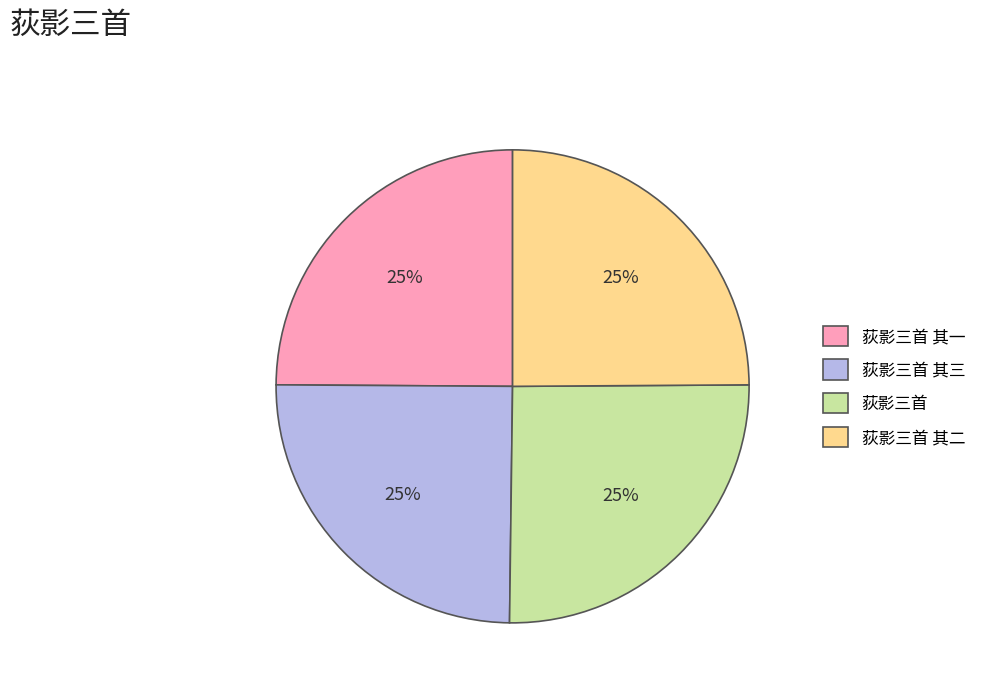

To the nearest percent, what portion does 荻影三首 其三 represent?

25%